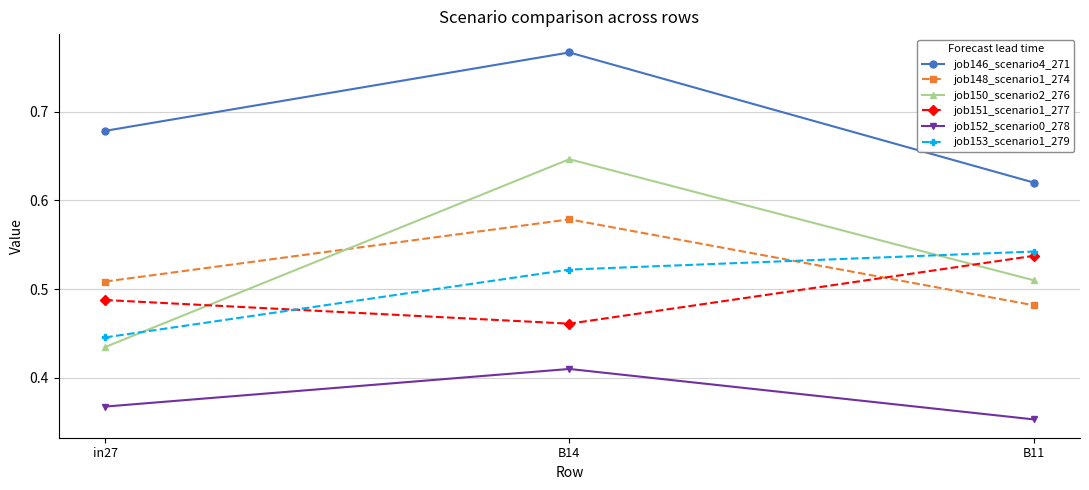

What is the difference between the second highest and minimum values in the job146_scenario4_271 series?

0.1